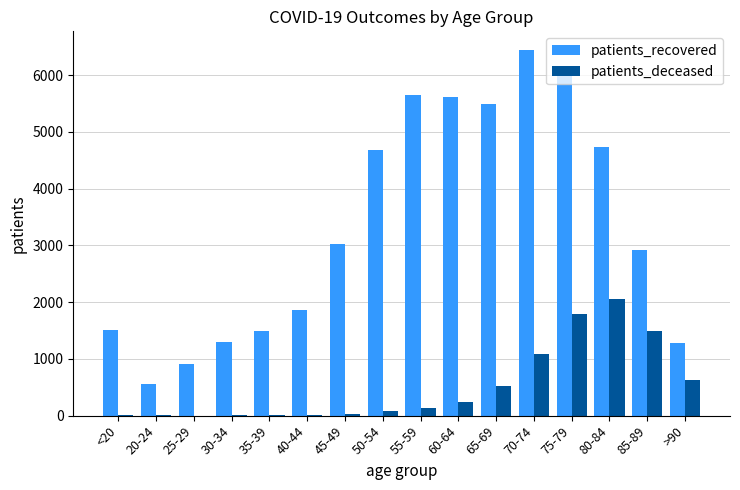

Which series changed the most between <20 and 75-79?

patients_recovered